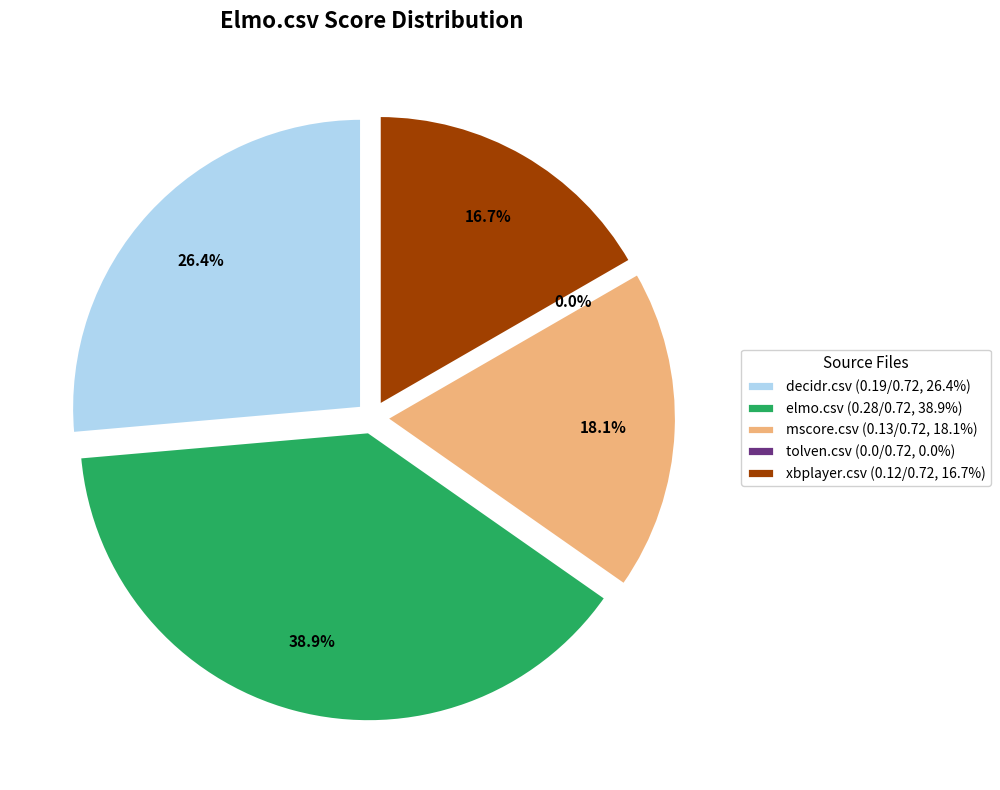

To the nearest percent, what is the difference between the elmo.csv and tolven.csv slice percentages?

39%